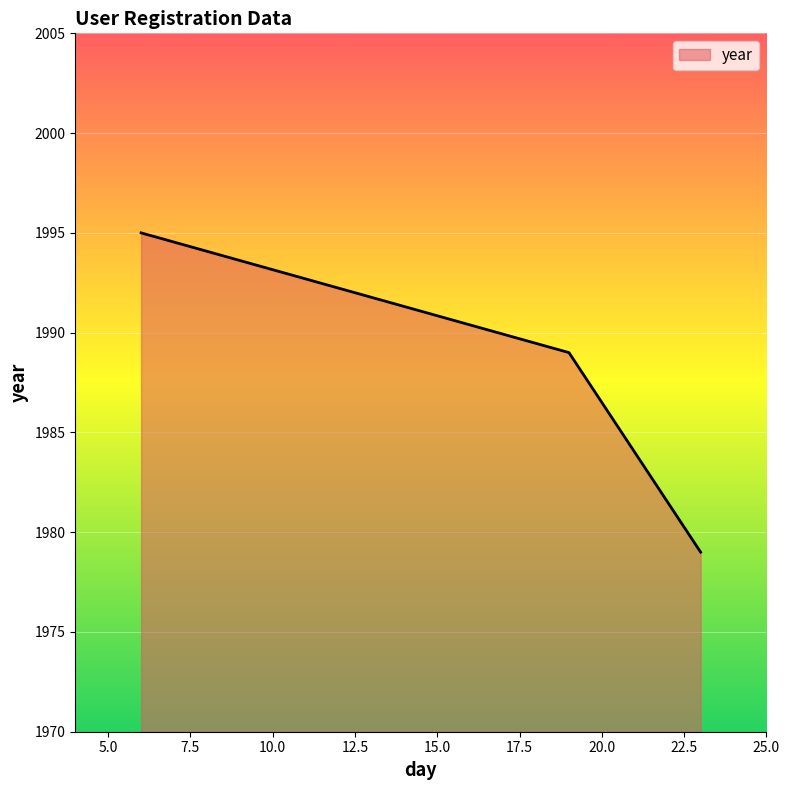

Does the chart have visible grid lines?

Yes